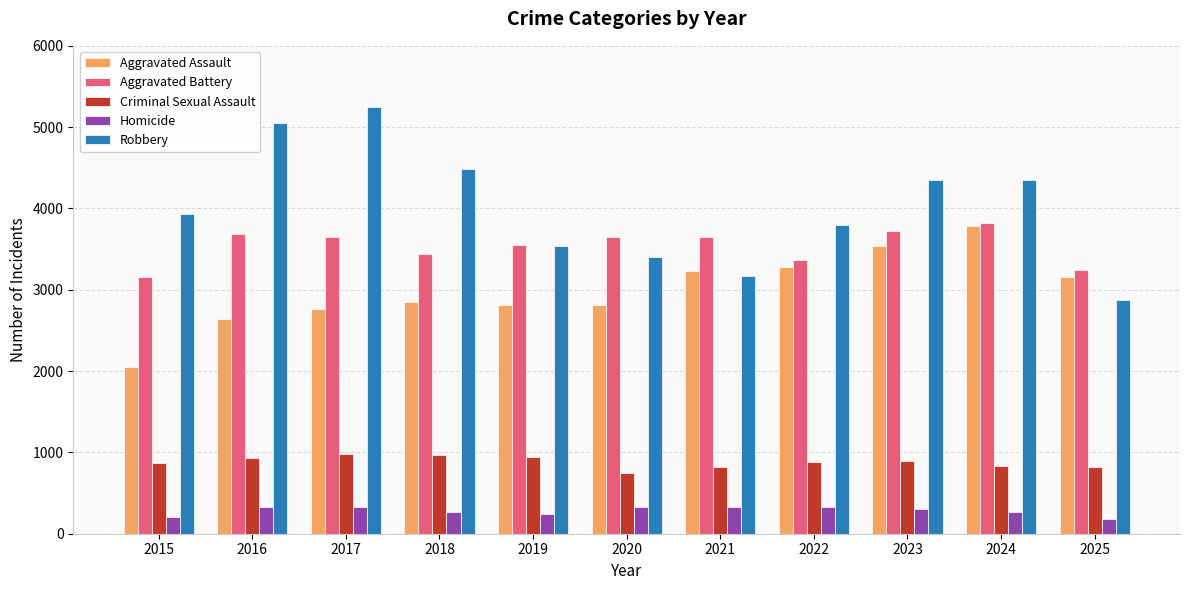

Which series has the widest spread of values?

Robbery